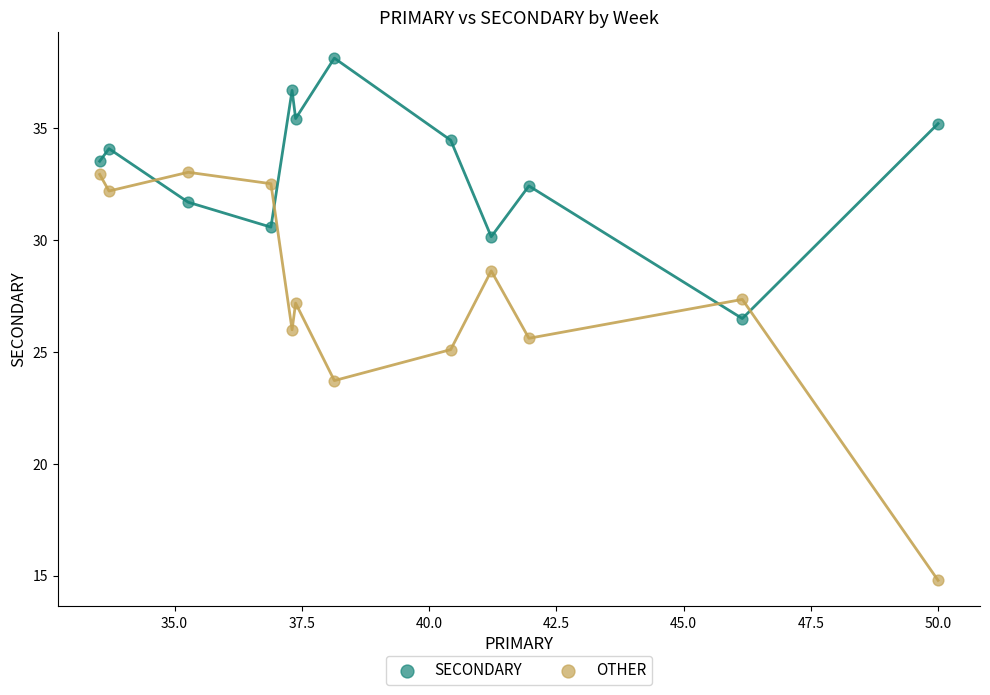

What are all the series names shown in the legend?

SECONDARY, OTHER